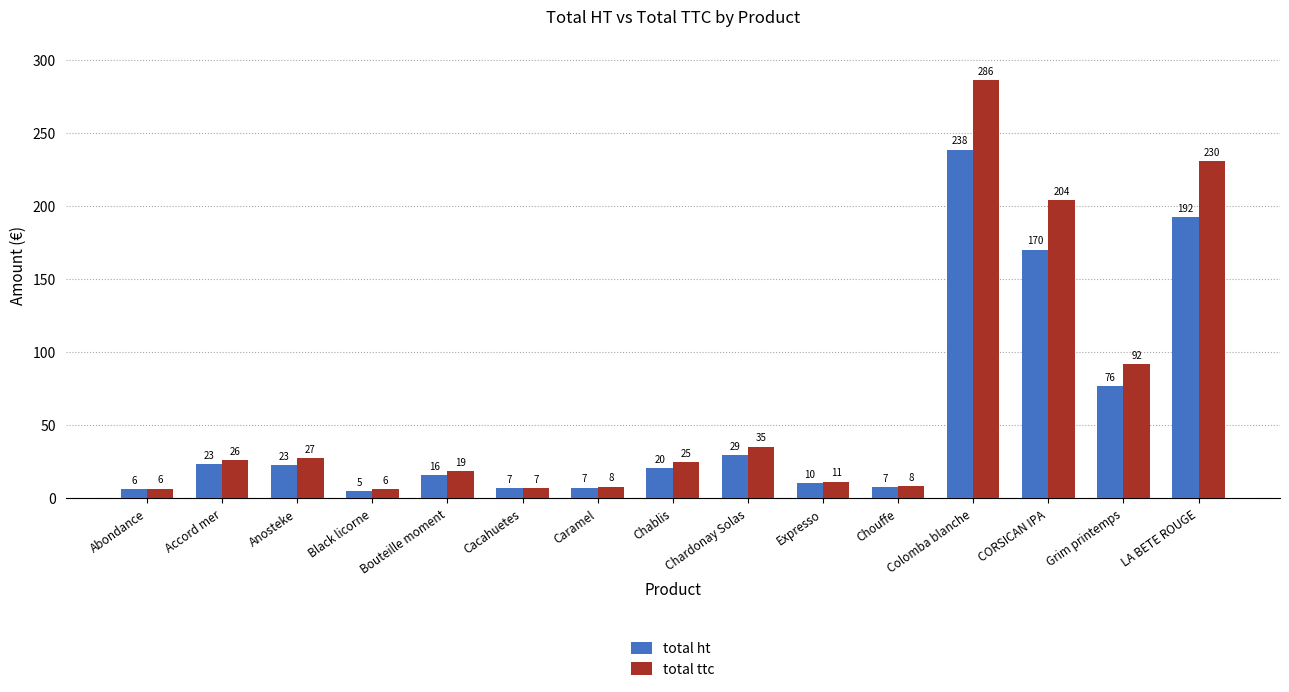

What are all the series names shown in the legend?

total ht, total ttc